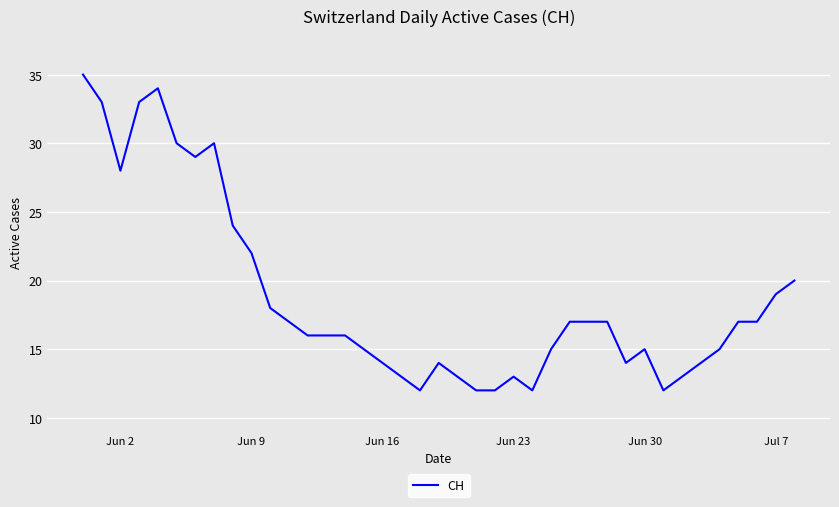

Reading left to right, list all the values displayed in this chart.

35	33	28	33	34	30	29	30	24	22	18	17	16	16	16	15	14	13	12	14	13	12	12	13	12	15	17	17	17	14	15	12	13	14	15	17	17	19	20